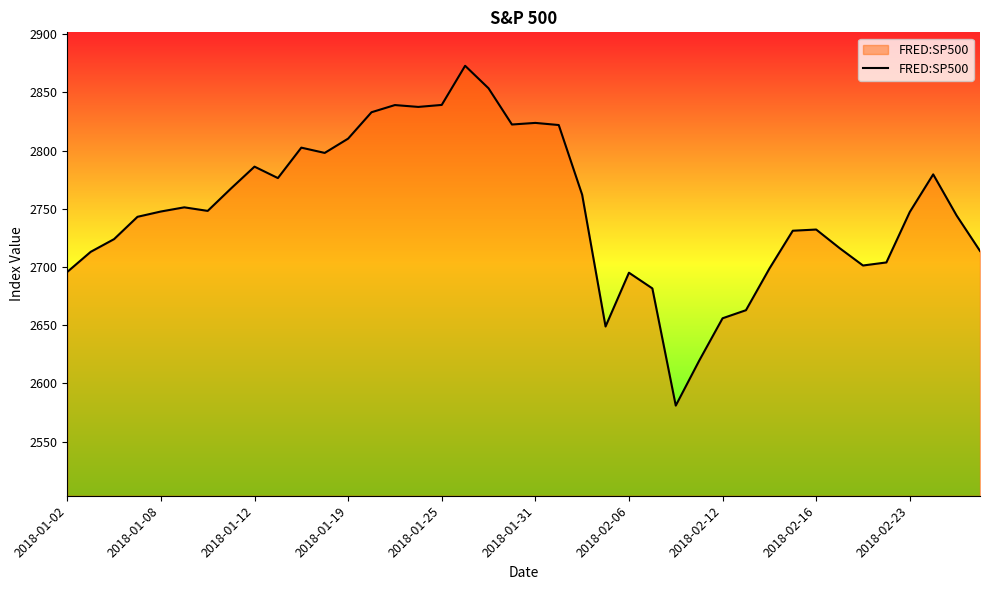

What is the difference between the maximum and minimum values?

291.9